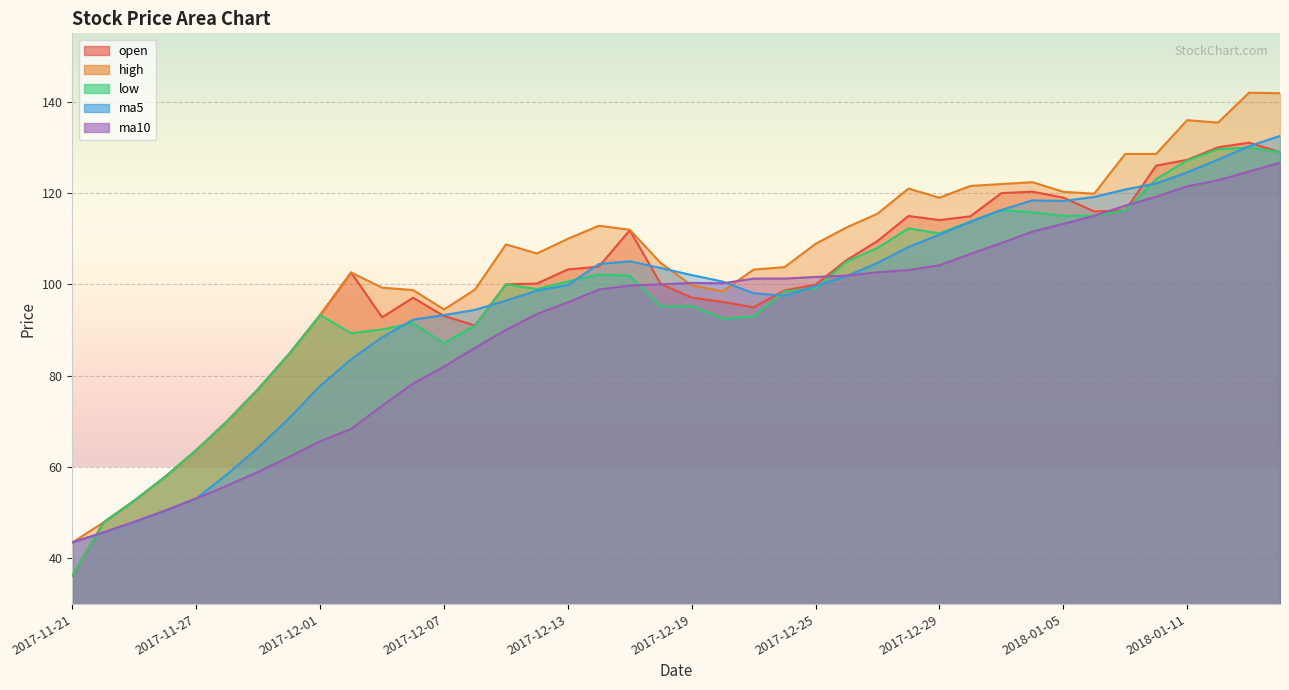

Count the number of categories in the chart.

40